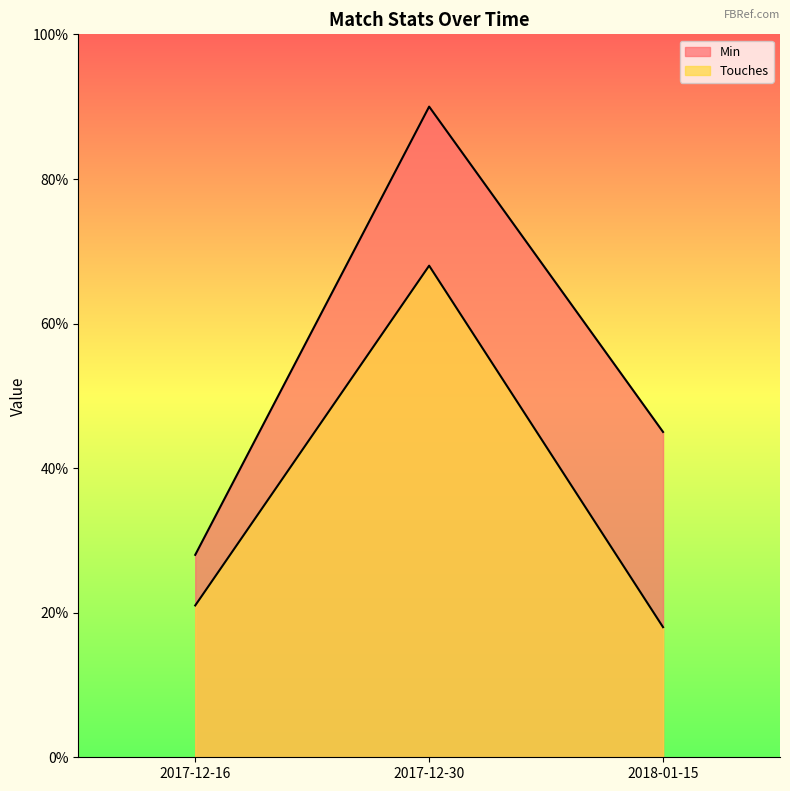

Reading left to right, transcribe all the data shown in this chart.

Min: 2017-12-16=28	2017-12-30=90	2018-01-15=45
Touches: 2017-12-16=21	2017-12-30=68	2018-01-15=18